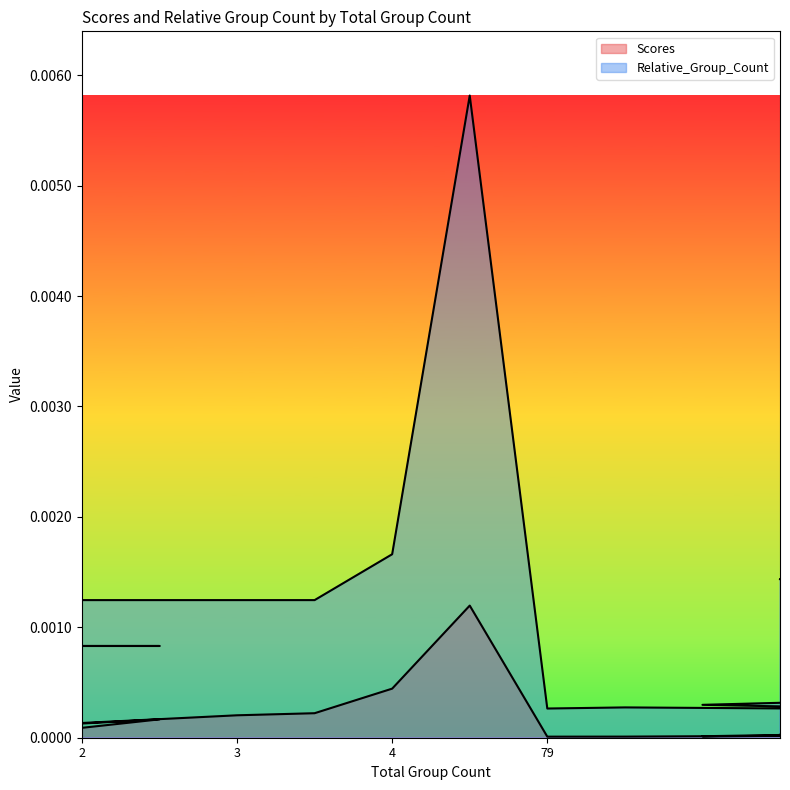

True or false: Relative_Group_Count has a value of 0.0 at 89.

False